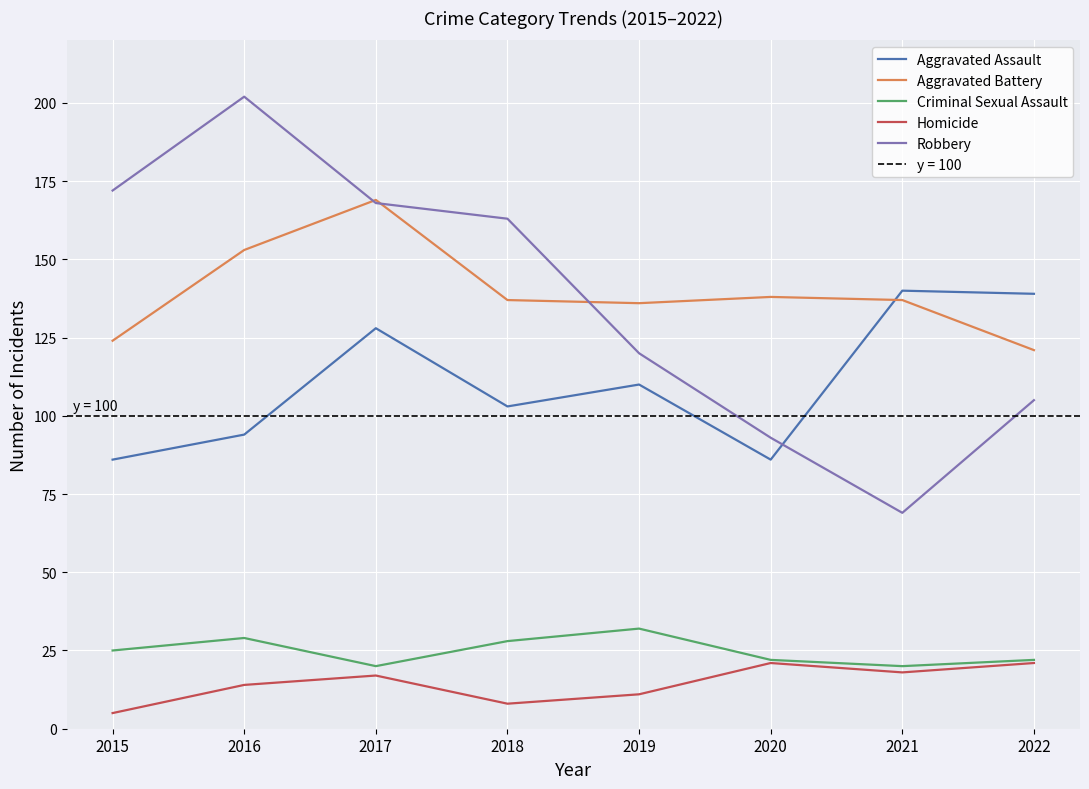

Count the number of categories in the chart.

8